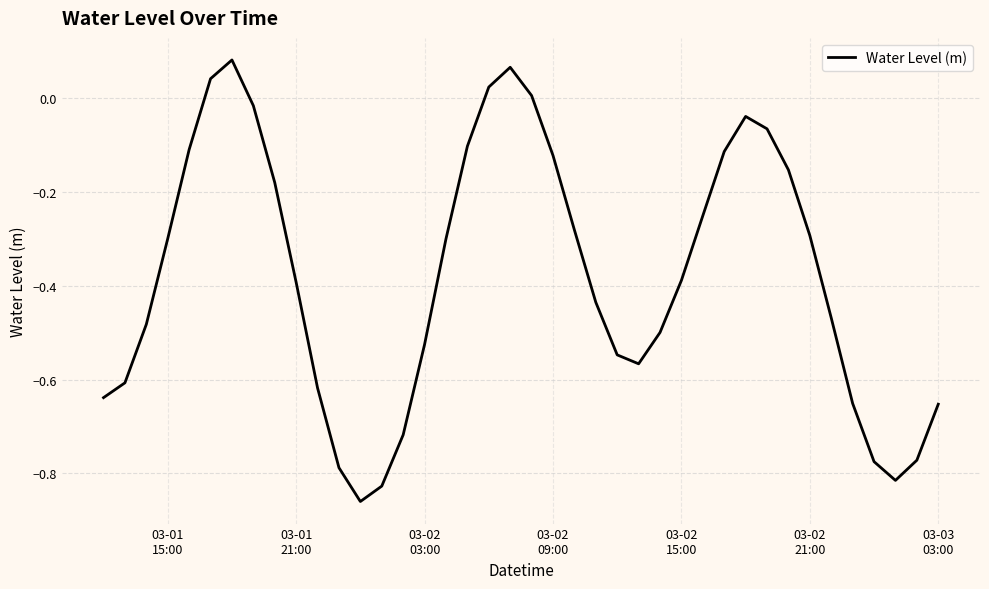

What is the difference between the maximum and minimum values?

0.9